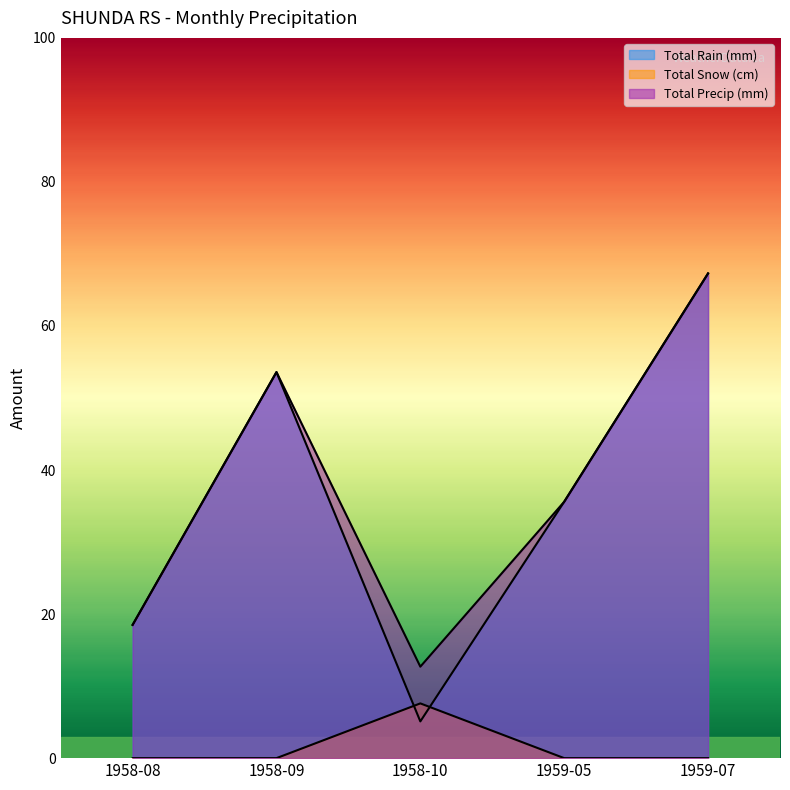

Where does the Total Precip (mm) series first go above 35?

1958-09